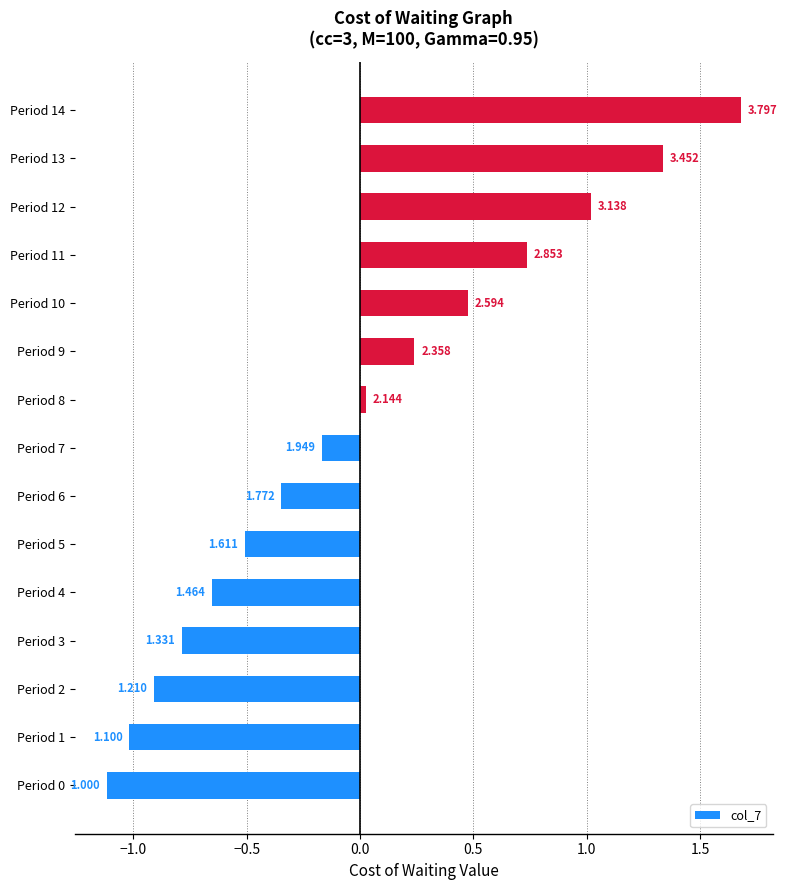

How many bars are there in total?

15